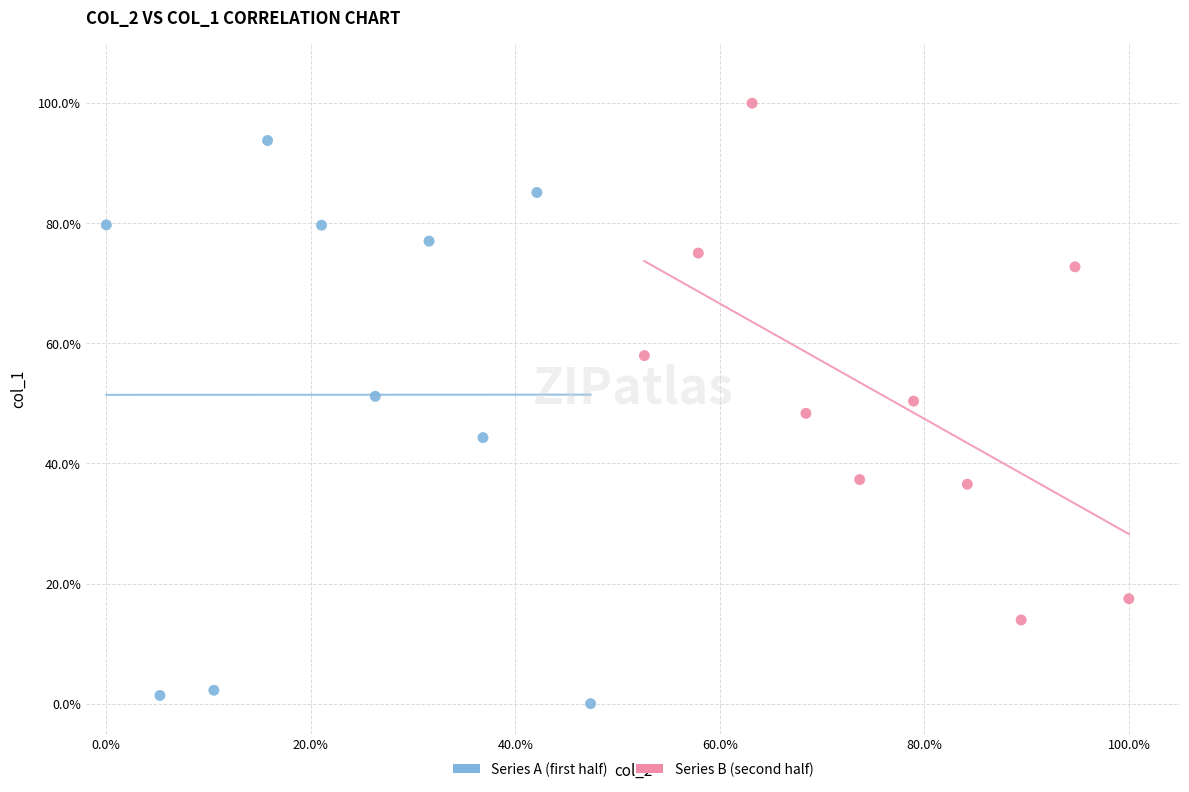

Which series contains the lowest Y value?

Series A (first half)